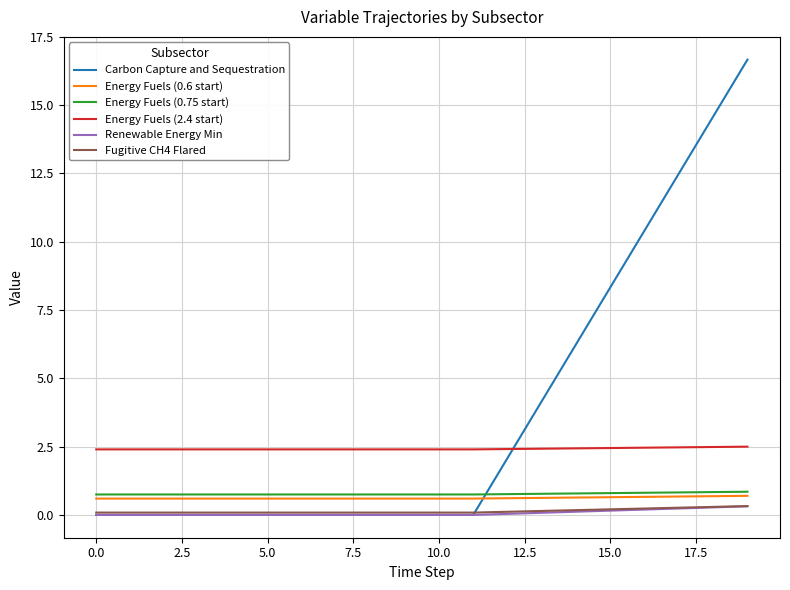

Which series has the widest spread of values?

Carbon Capture and Sequestration